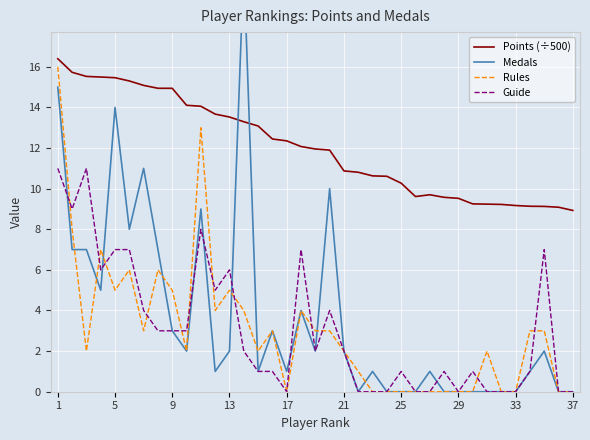

What is the average value of the Rules series?

3.0